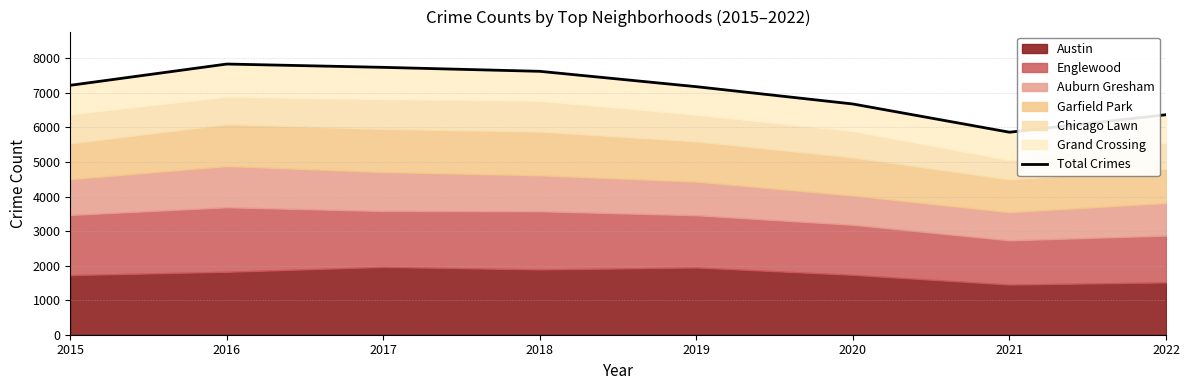

What is the average value?

7065